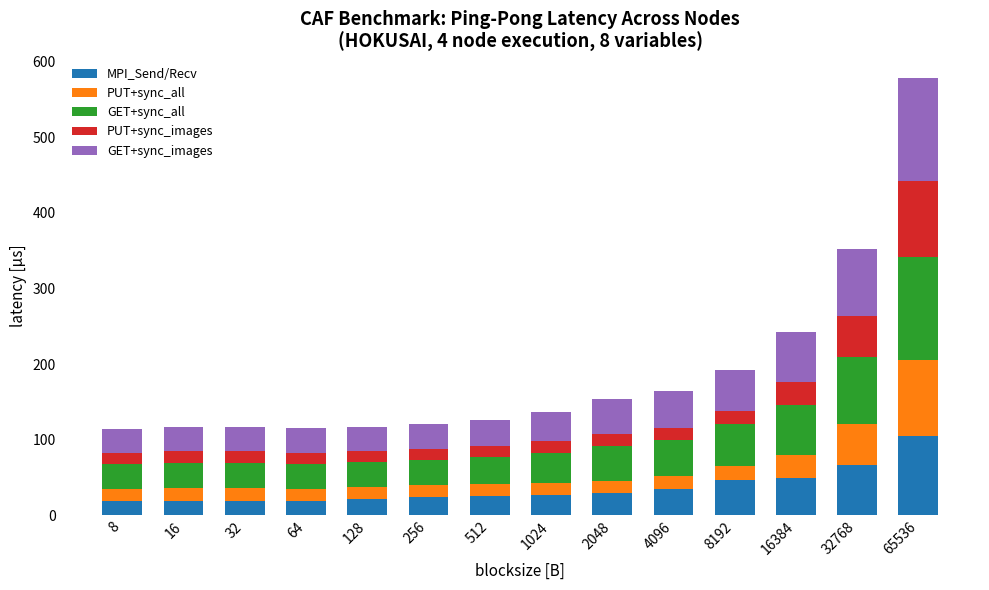

At which category is the sum across all series the highest?

65536